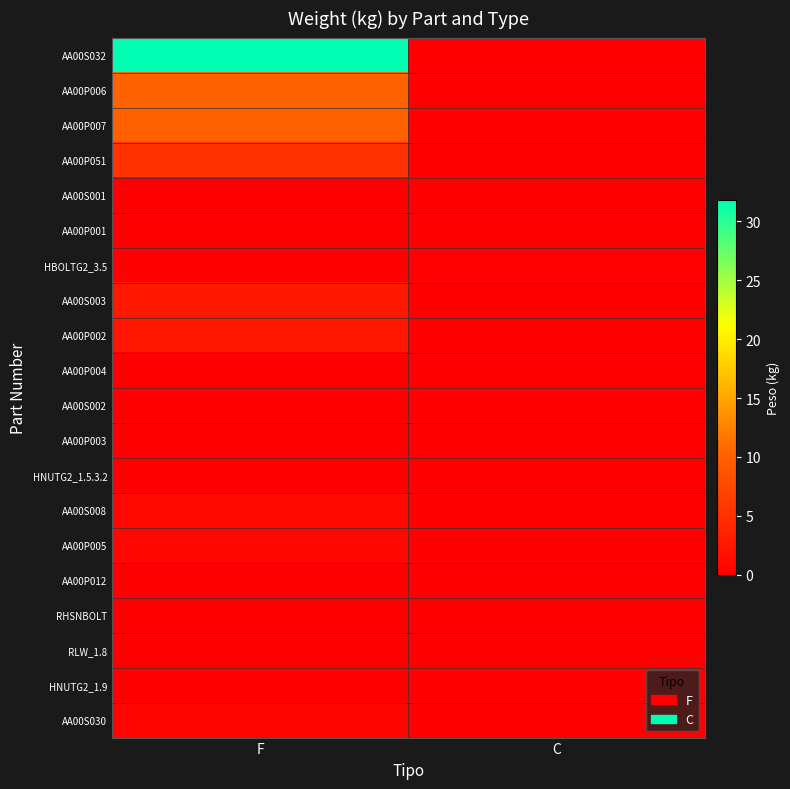

Rank the series at F from highest to lowest value.

AA00S032, AA00P006, AA00P007, AA00P051, AA00S003, AA00P002, AA00S008, AA00P005, AA00S030, AA00S001, AA00P004, AA00P012, AA00P001, AA00S002, AA00P003, HBOLTG2_3.5, HNUTG2_1.5.3.2, RHSNBOLT, RLW_1.8, HNUTG2_1.9